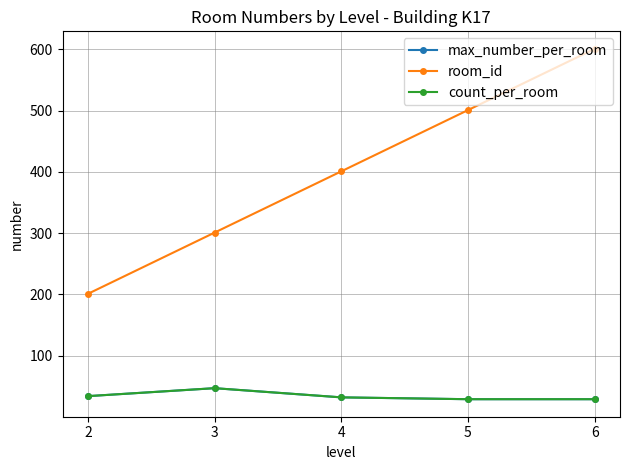

Reading left to right, list all the values displayed in this chart.

max_number_per_room: 34	47	32	29	29
room_id: 201	301	401	501	601
count_per_room: 34	47	32	29	29